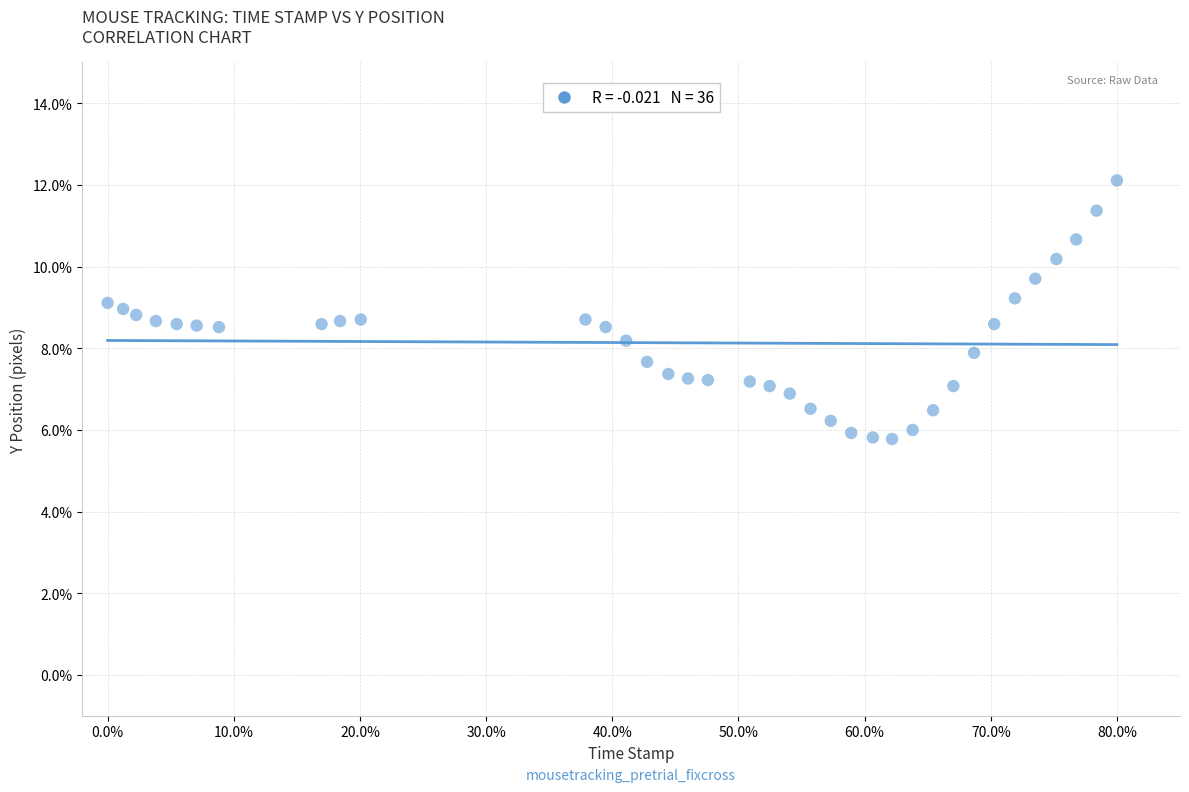

What is the range of X values (max minus min)?

80.0